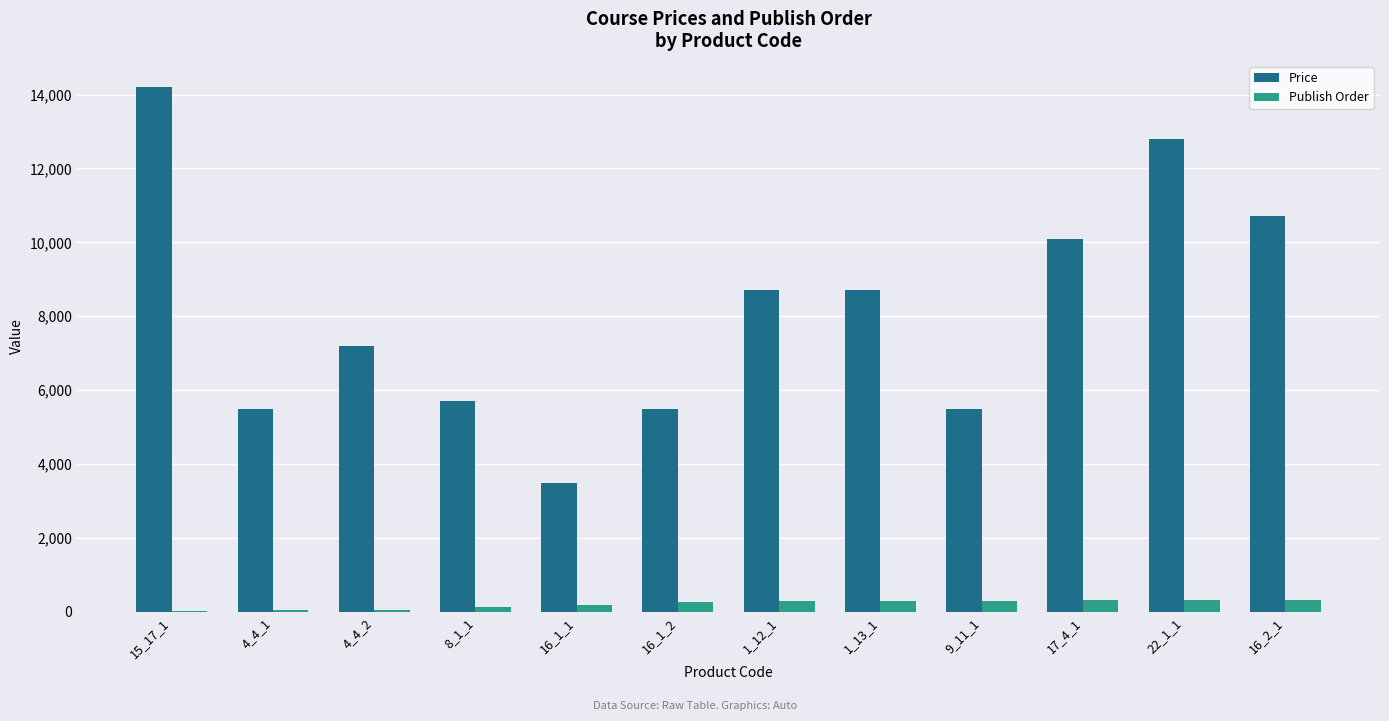

Between 15_17_1 and 16_2_1, which series saw the biggest shift?

Price